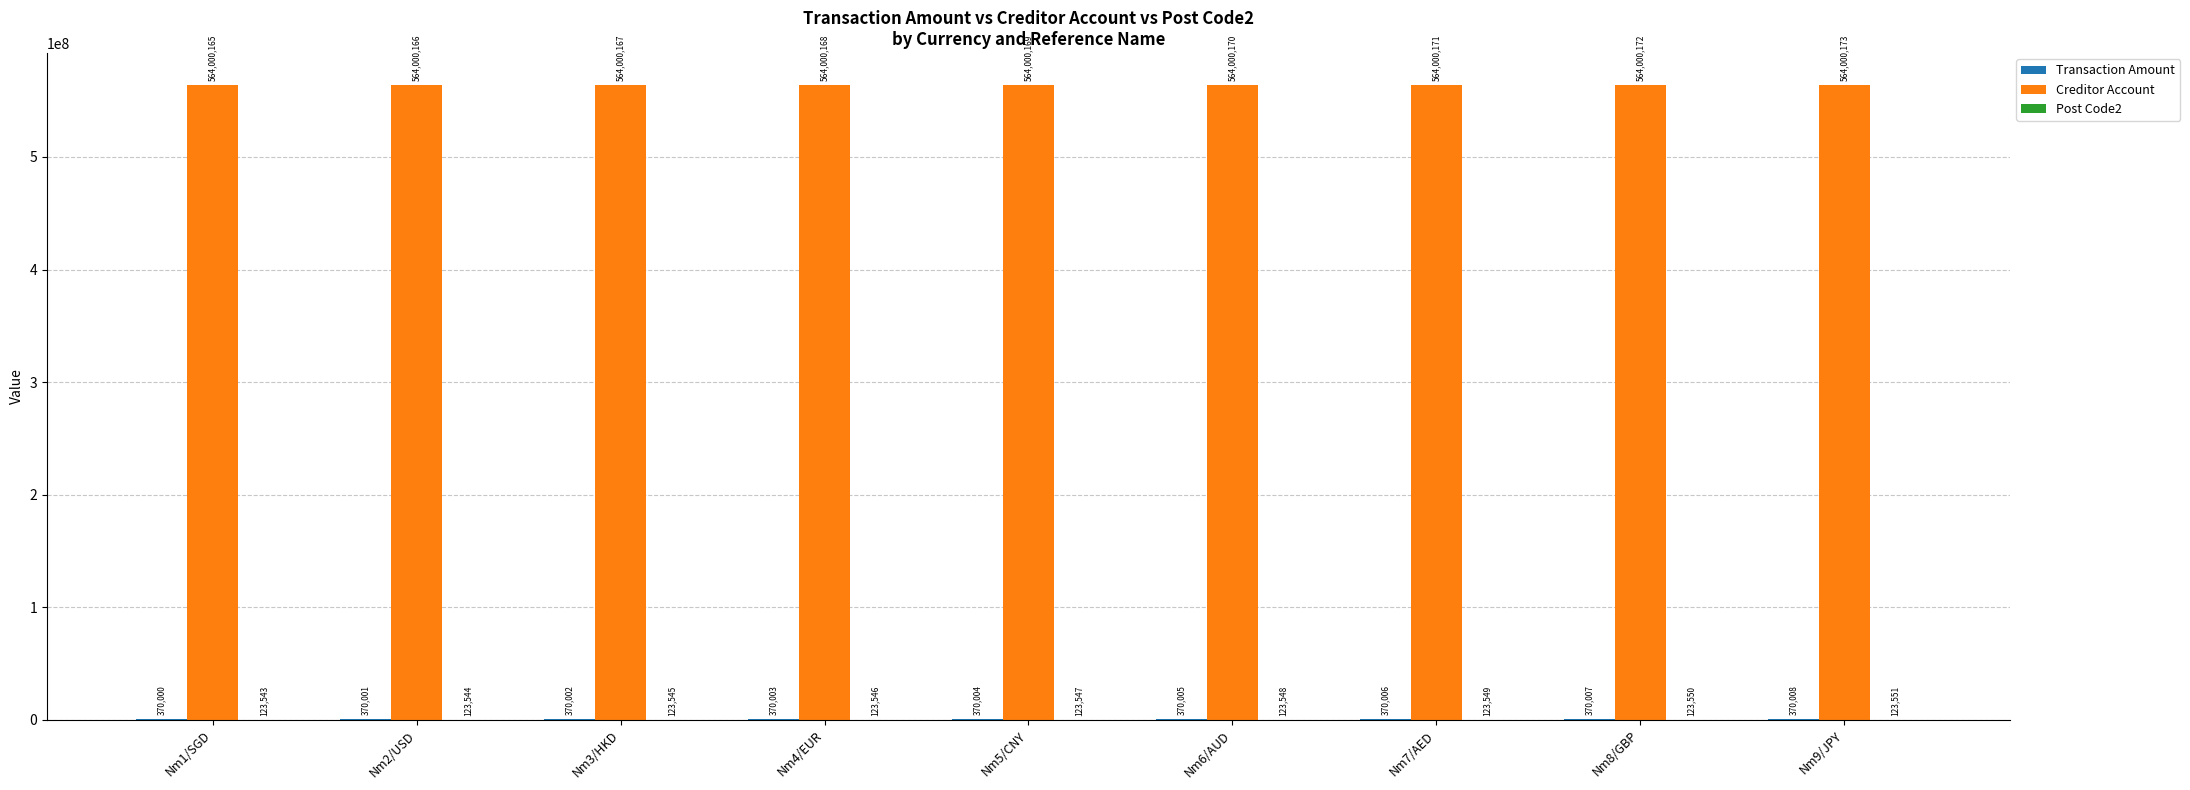

Are the bars grouped side by side (vs. stacked)?

Yes